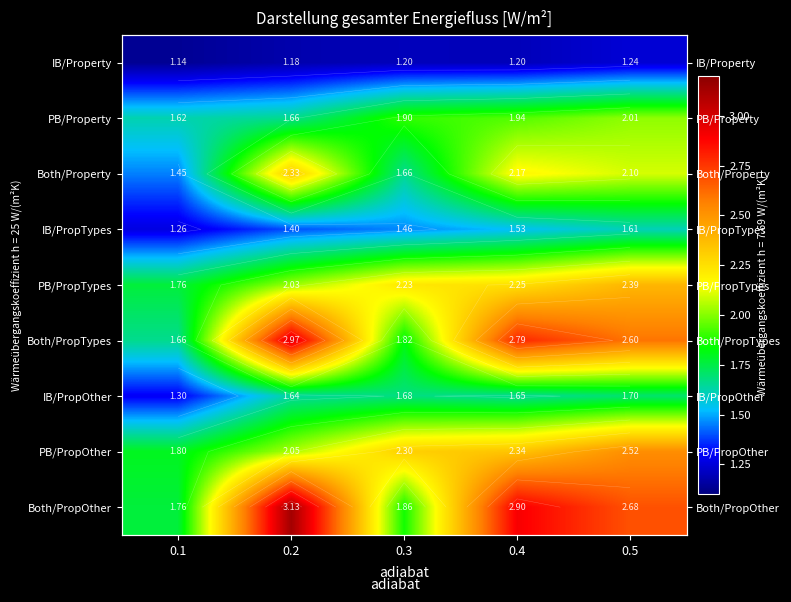

The value of IB/Property at 0.3 is 0.5. True or false?

False